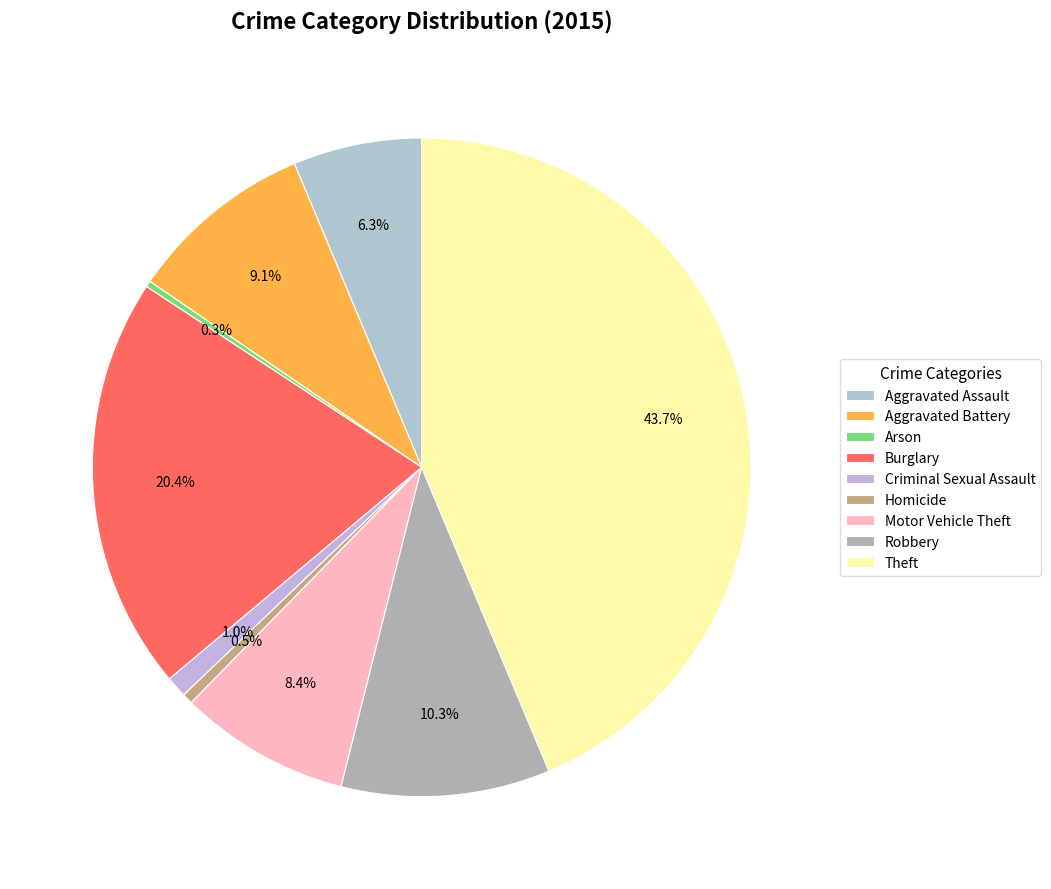

Rank the categories by value from highest to lowest.

Theft, Burglary, Robbery, Aggravated Battery, Motor Vehicle Theft, Aggravated Assault, Criminal Sexual Assault, Homicide, Arson